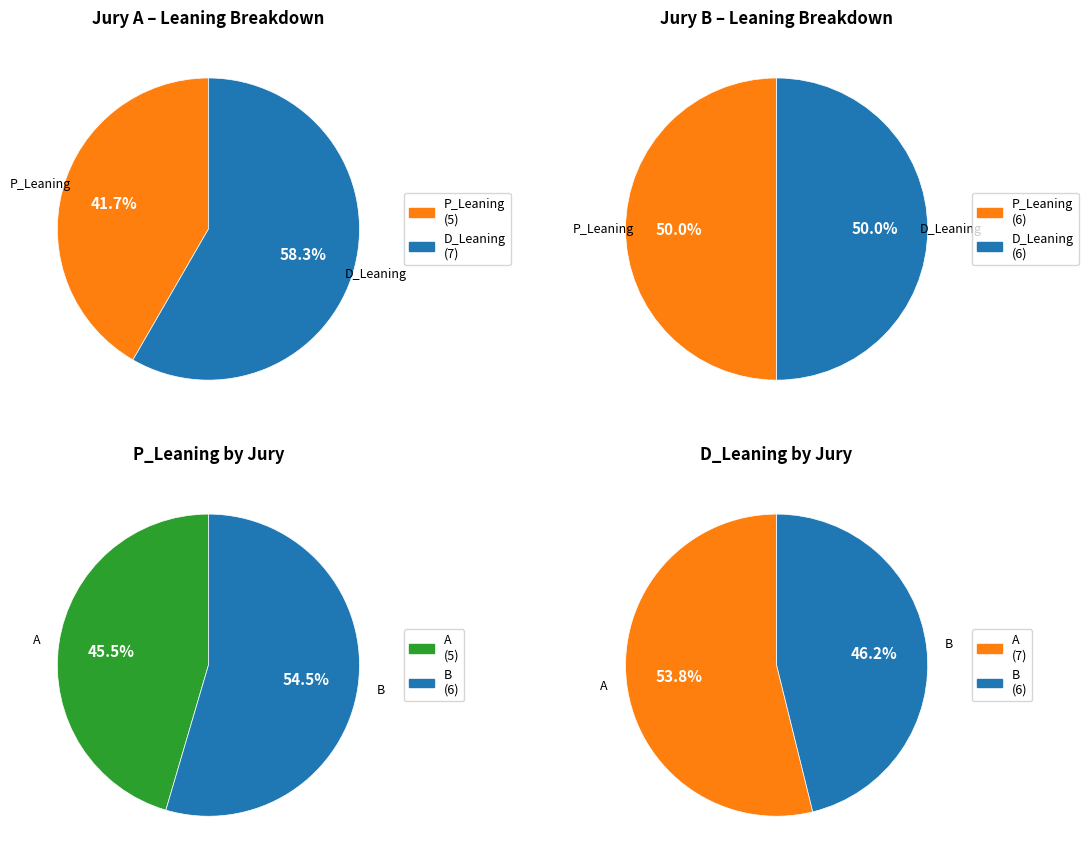

Rank the series by their average value, from highest to lowest.

D_Leaning, P_Leaning